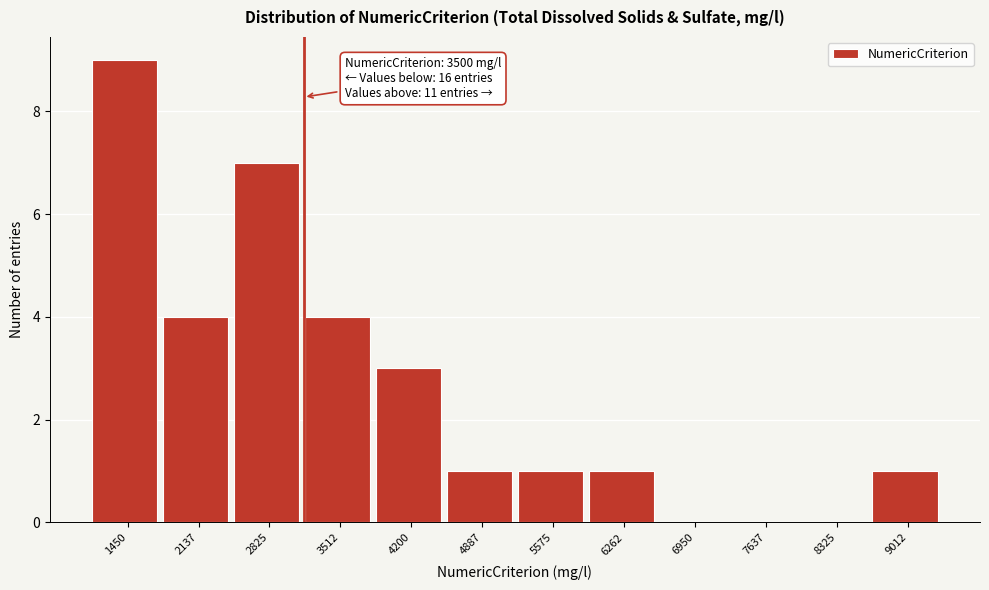

Reading left to right, extract all data points from this chart.

1450=9	2137=4	2825=7	3512=4	4200=3	4887=1	5575=1	6262=1	6950=0	7637=0	8325=0	9012=1